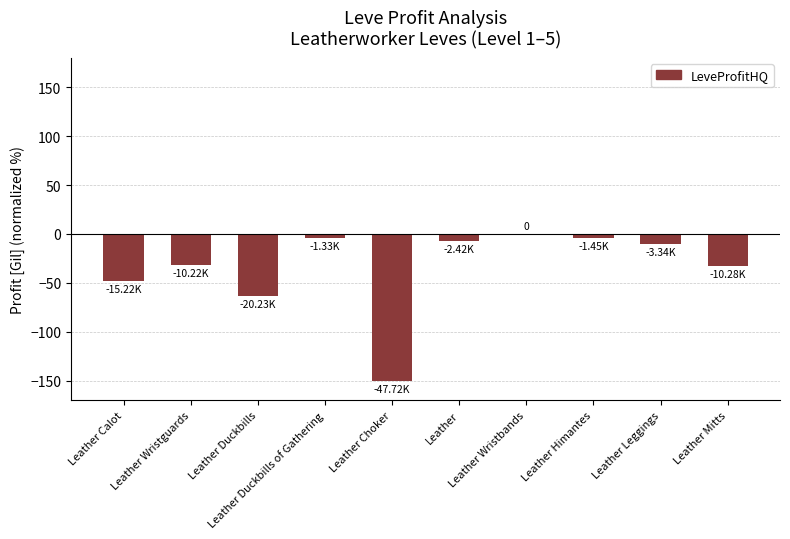

What is the change in value from Leather Duckbills to Leather Wristbands?

+63.6